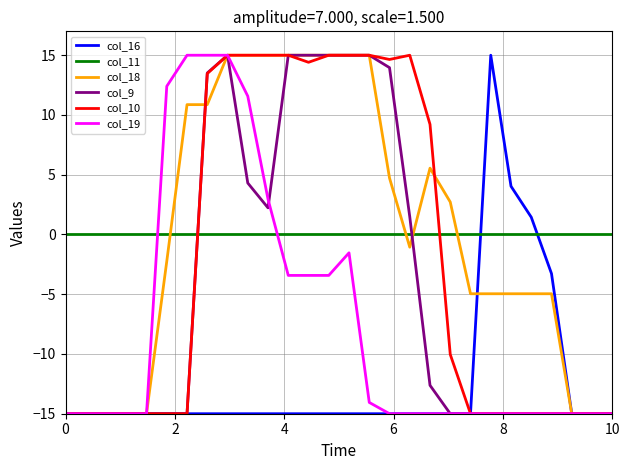

What is the greatest value displayed?

15.0